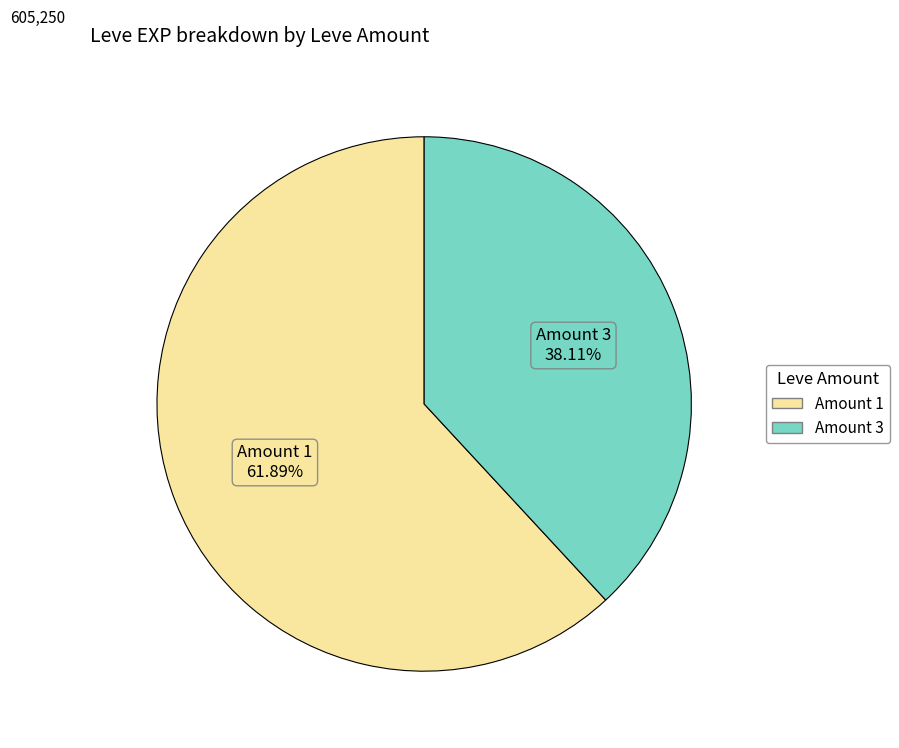

Does any single category account for the majority?

Yes